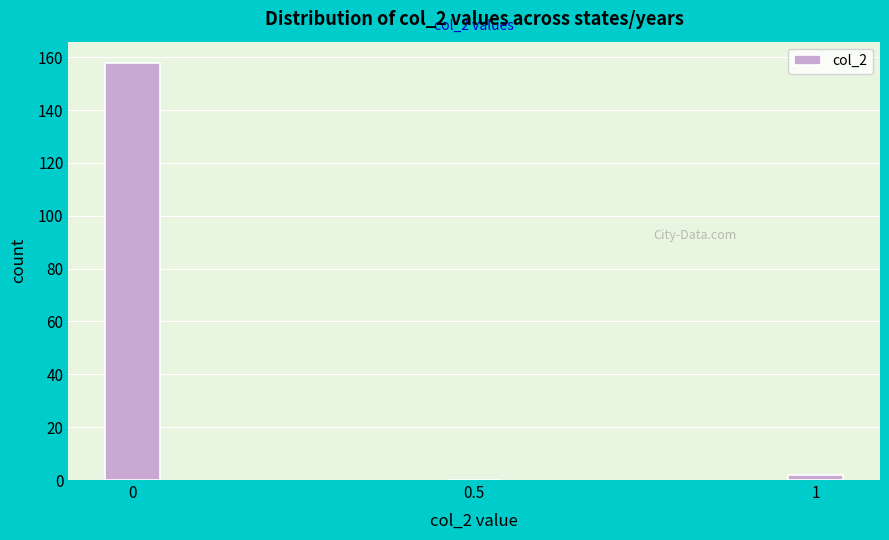

Reading left to right, transcribe all the data shown in this chart.

0=158	0.5=0	1=2